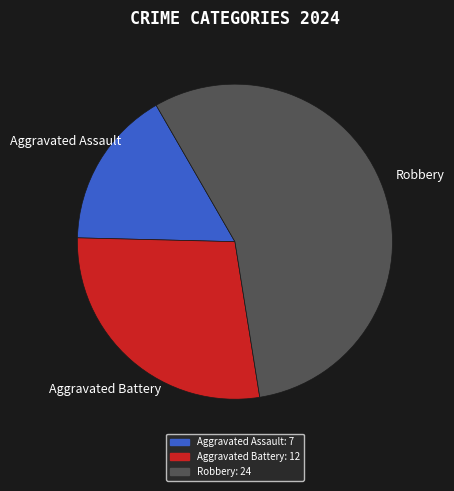

Between Robbery and Aggravated Assault, which is larger?

Robbery